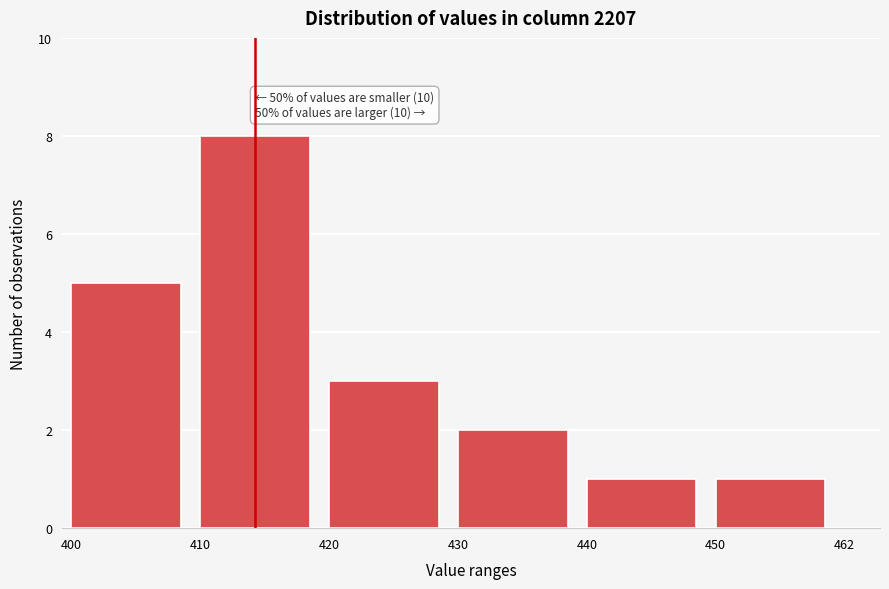

Reading left to right, extract all data points from this chart.

400=5	410=8	420=3	430=2	440=1	450=1